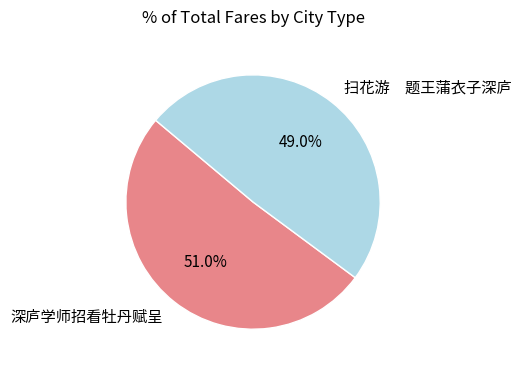

What is the majority slice?

深庐学师招看牡丹赋呈